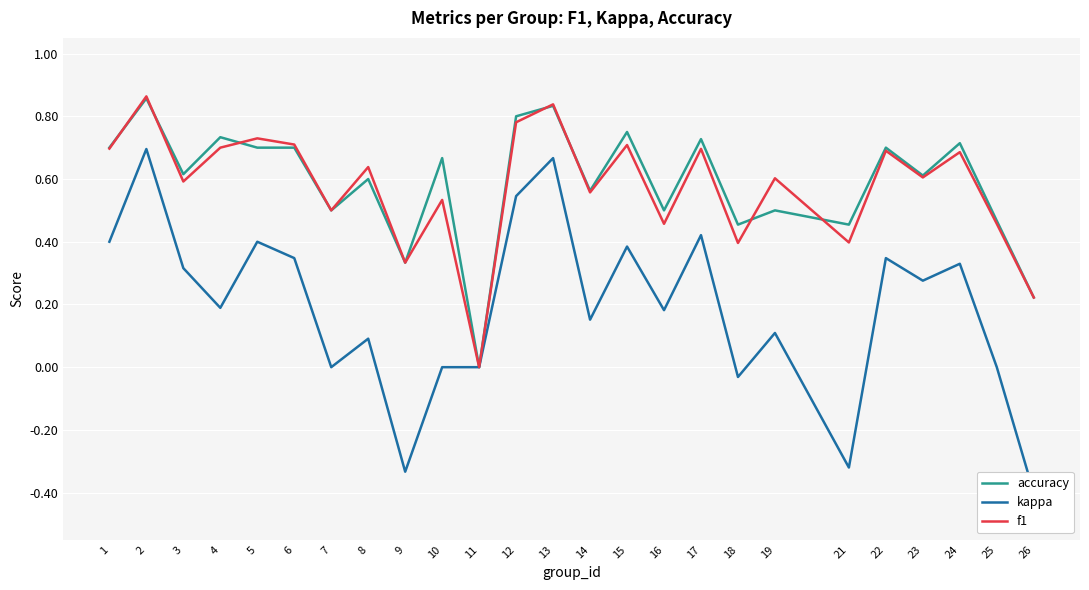

Where do accuracy and f1 first cross each other?

1 and 2